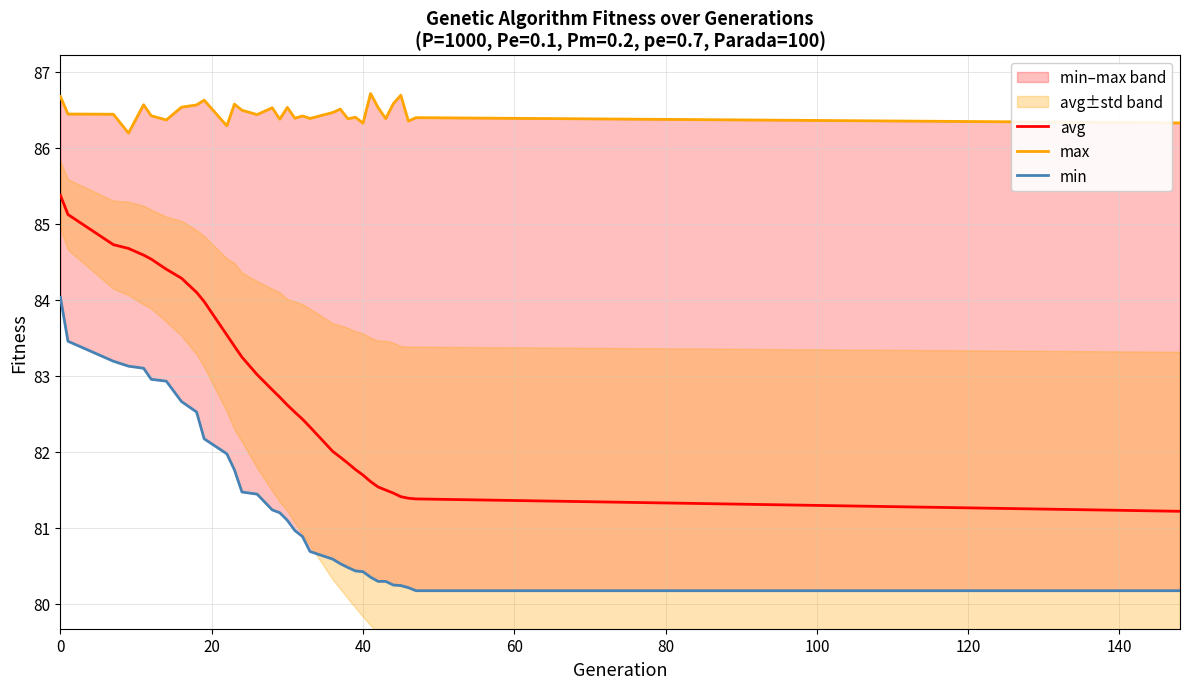

Rank the series by their maximum value, from lowest to highest.

min, avg, max